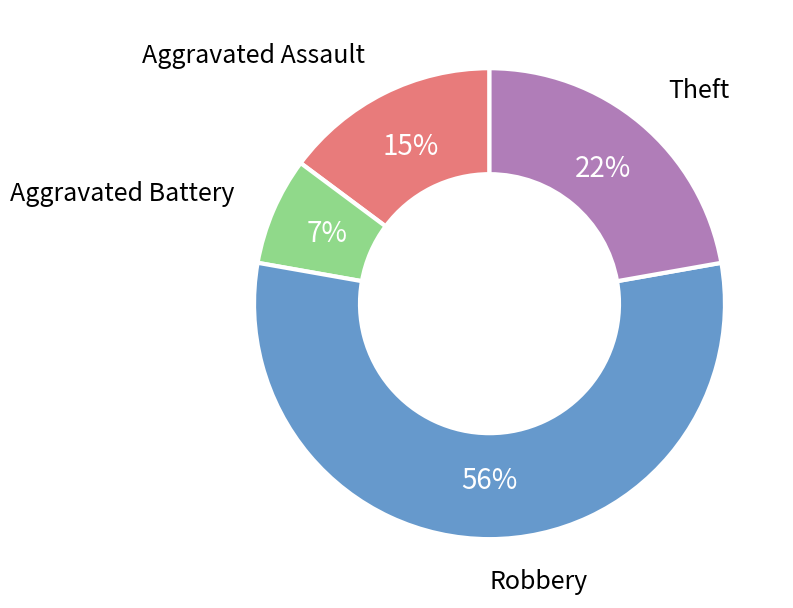

How many slices are in this pie chart?

4